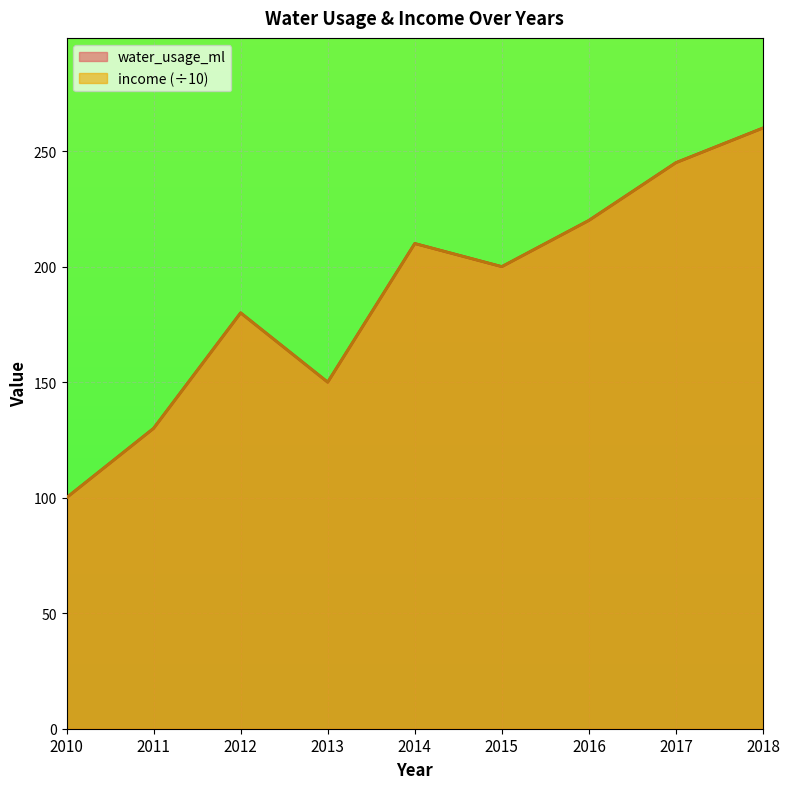

What is the total value across all series at 2013?

300